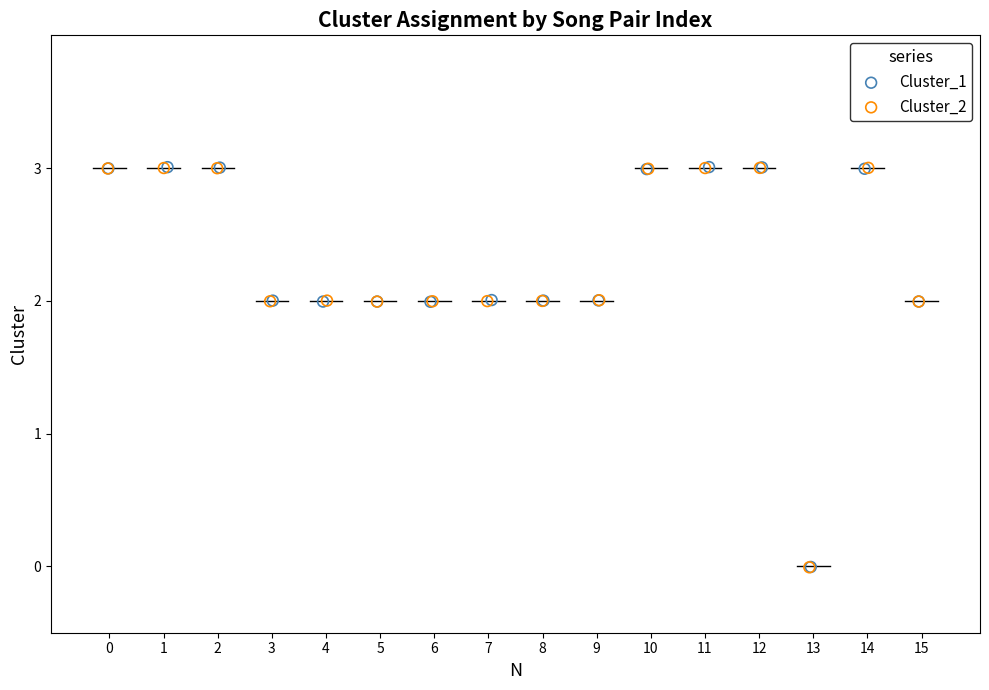

Which series has the widest spread of Y values?

Cluster_1